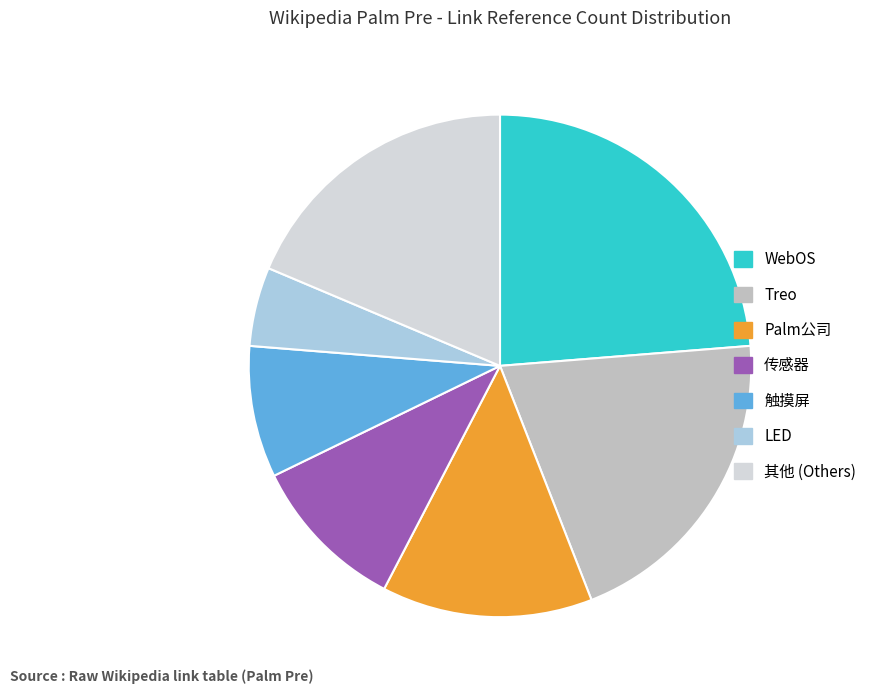

Is there a majority slice in this chart?

No